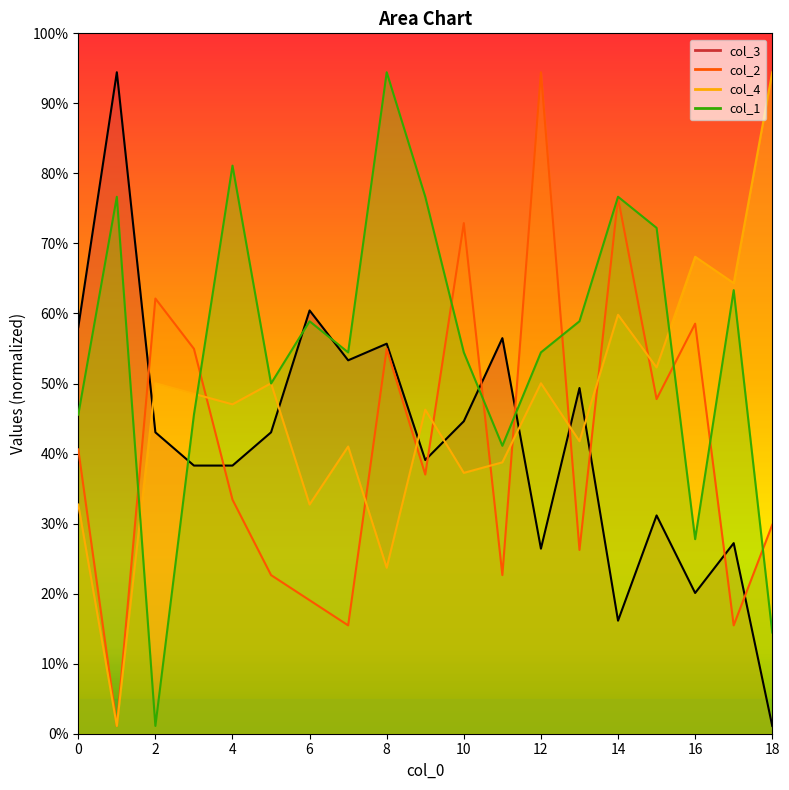

How many lines are shown in the chart?

4